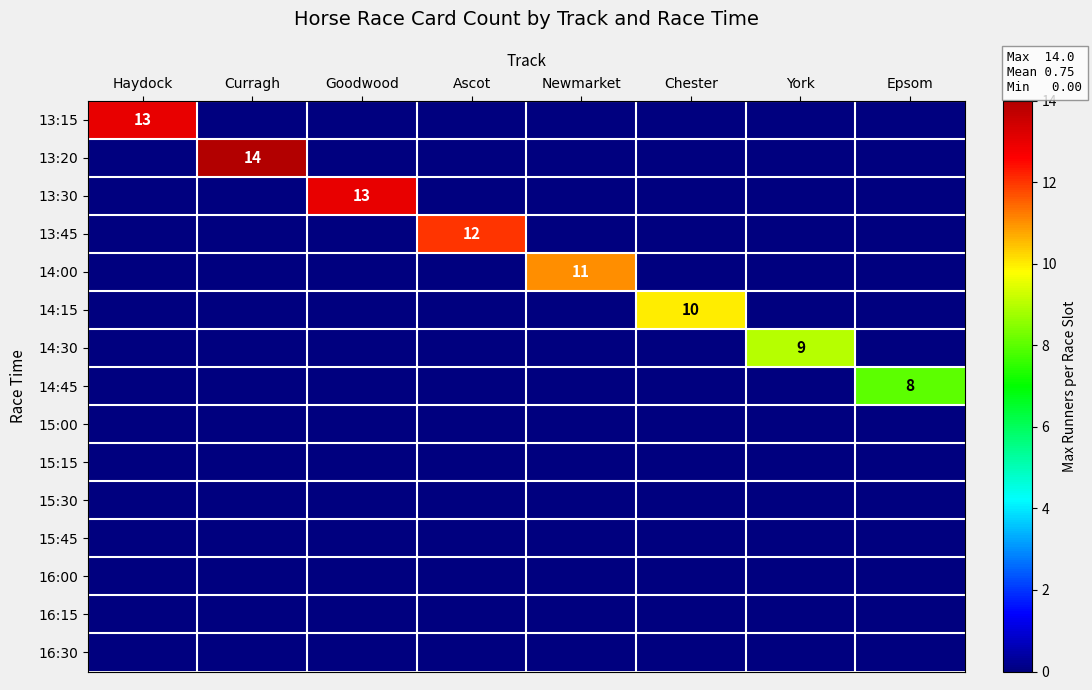

Is it true that 13:45 equals 6 at Chester?

False